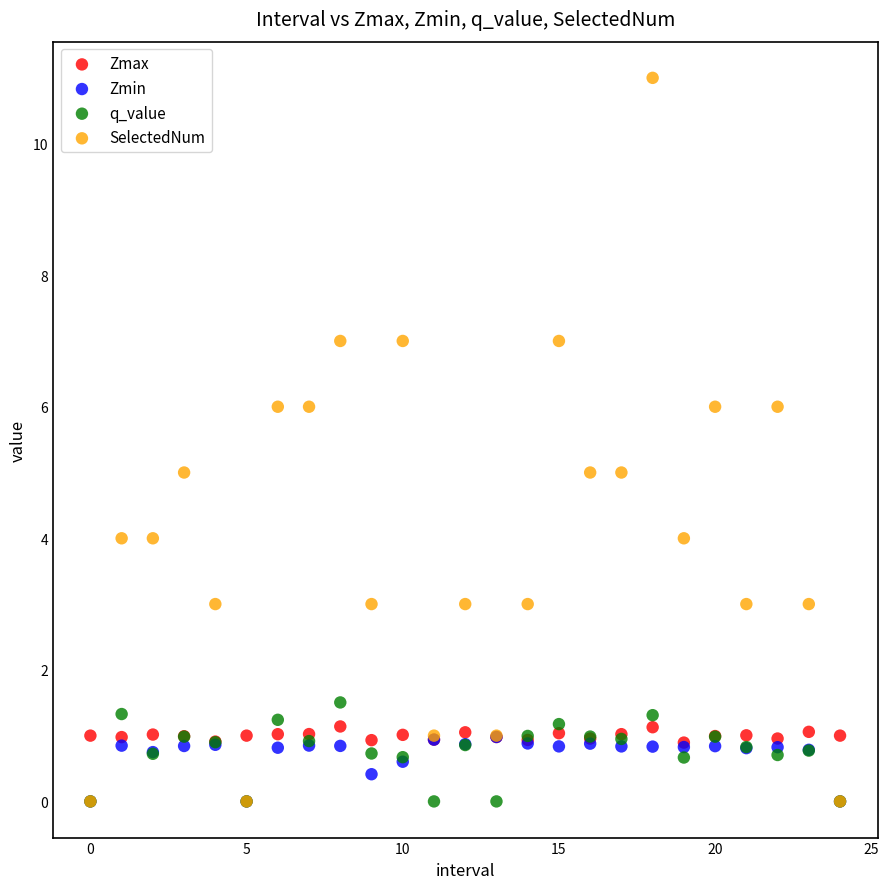

What are all the series names shown in the legend?

Zmax, Zmin, q_value, SelectedNum